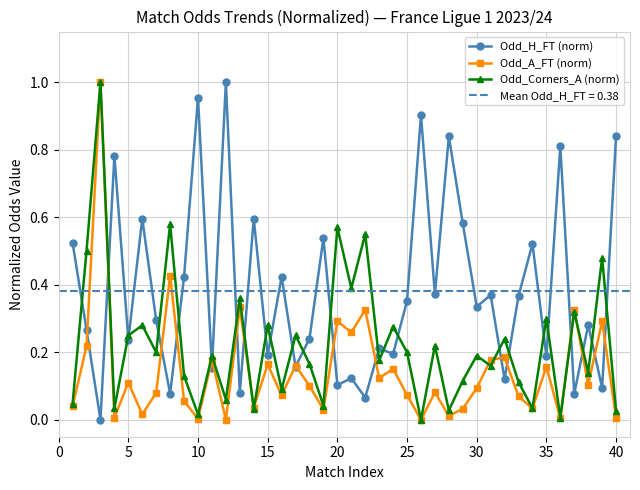

The Odd_A_FT (norm) series shows 0.3 at 15. True or false?

False